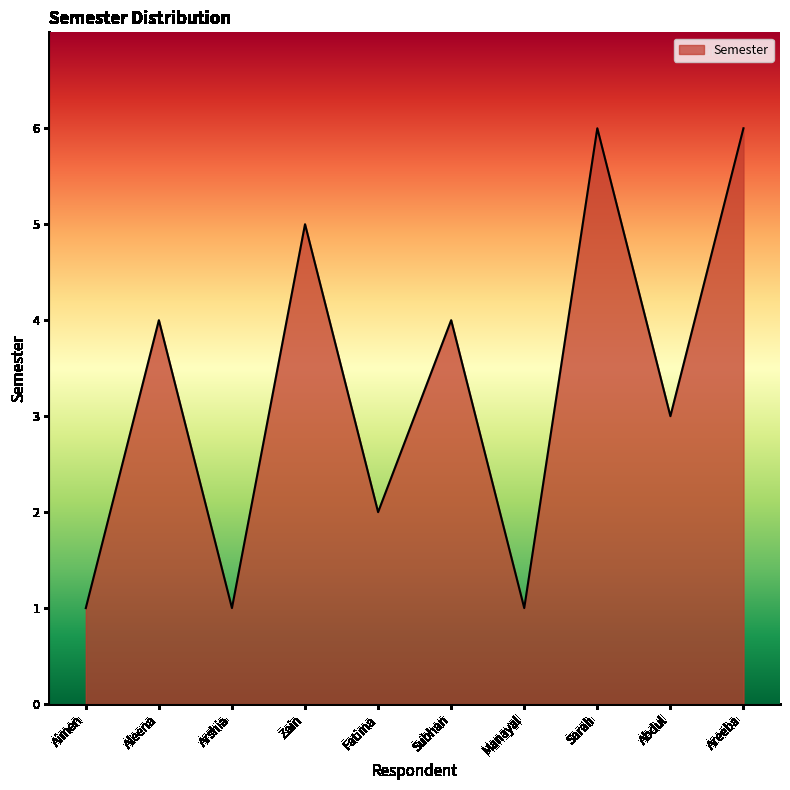

Is it true that the value at Areeba is 6?

True